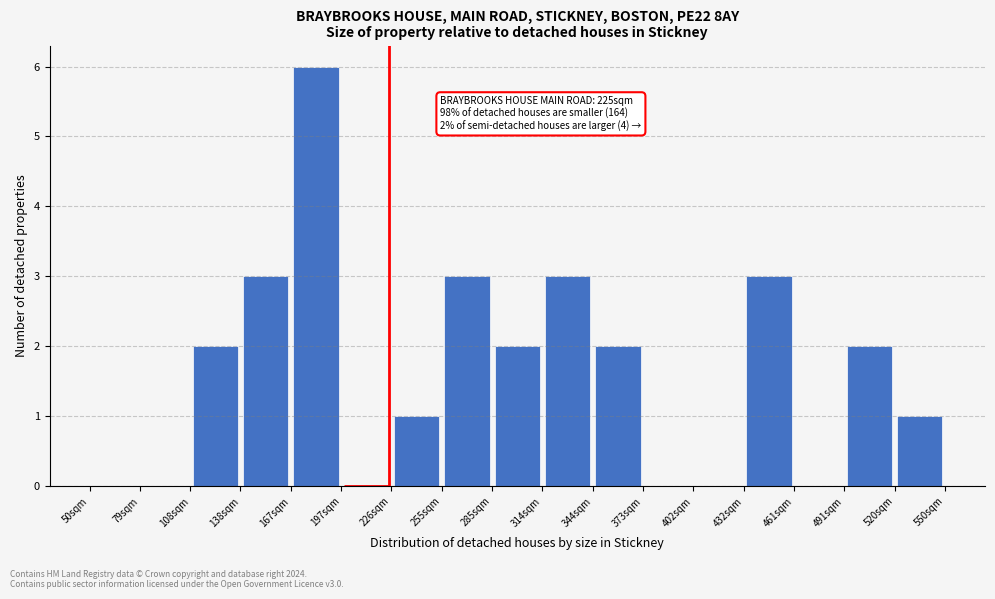

Over which range of the x-axis is the bar tallest?

170 to 195